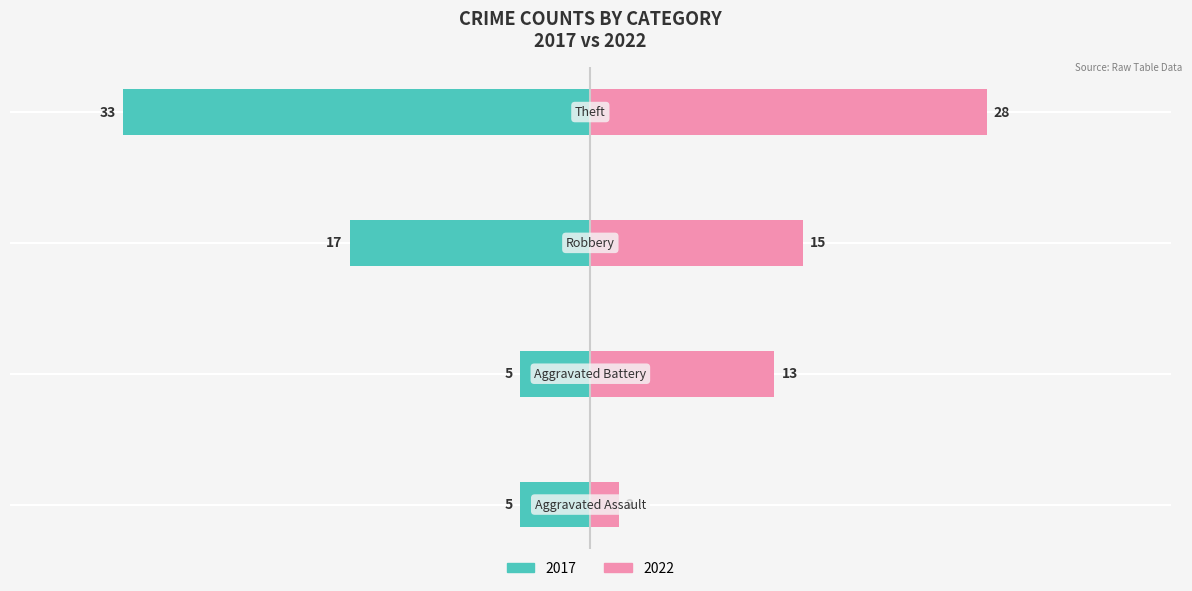

What is the label of the 4th bar from the right?

Aggravated Assault